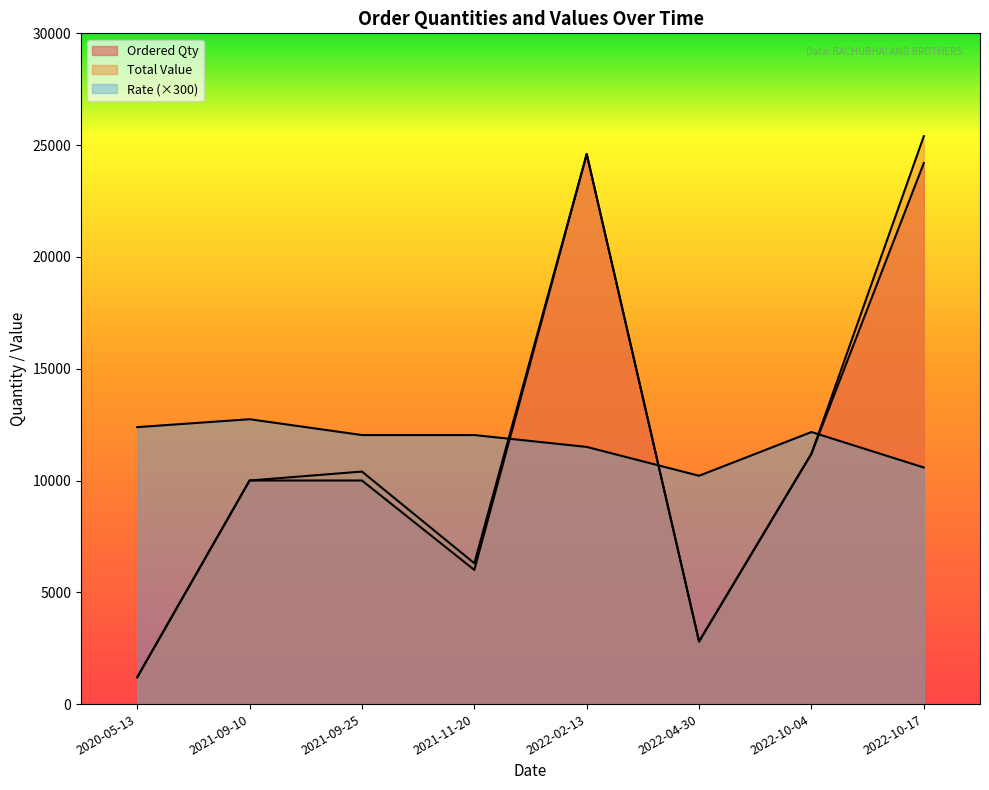

How many lines are shown in the chart?

3